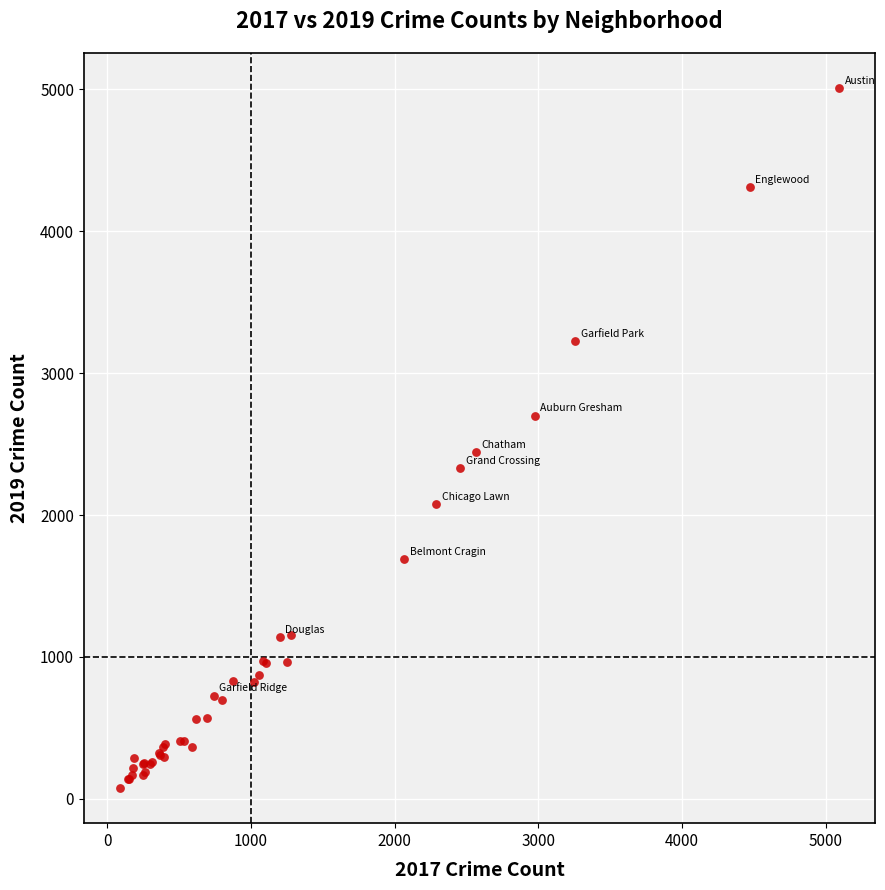

What Y value in the scatter plot is closest to 2542?

2441